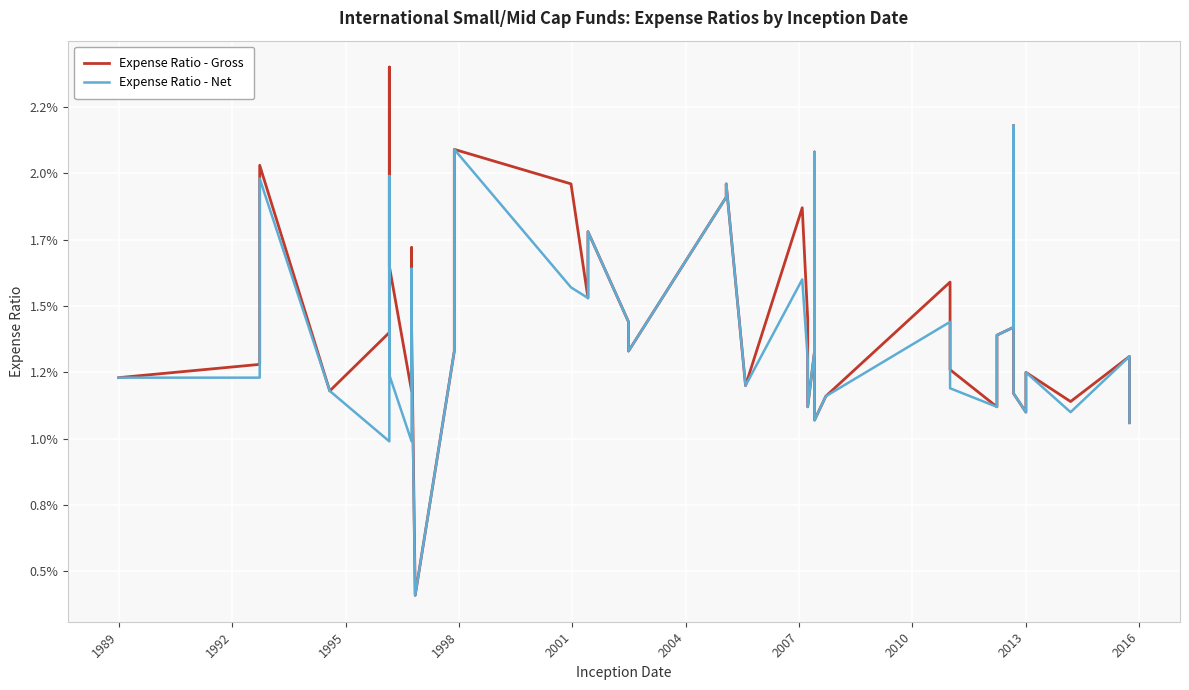

How many data points does each series have?

40